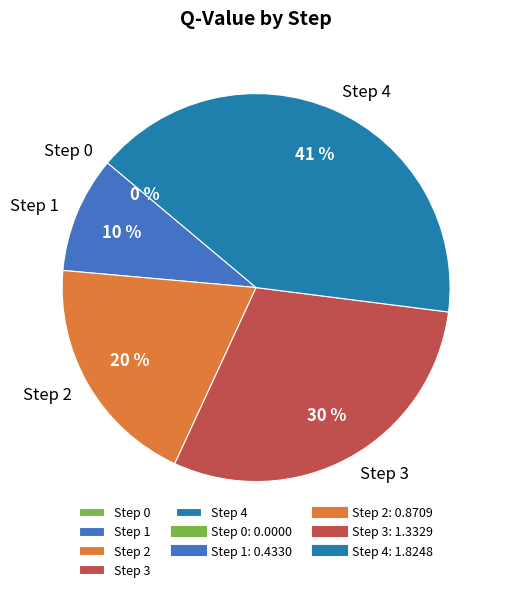

To the nearest percent, what is the difference between the largest and smallest slice percentages?

41%